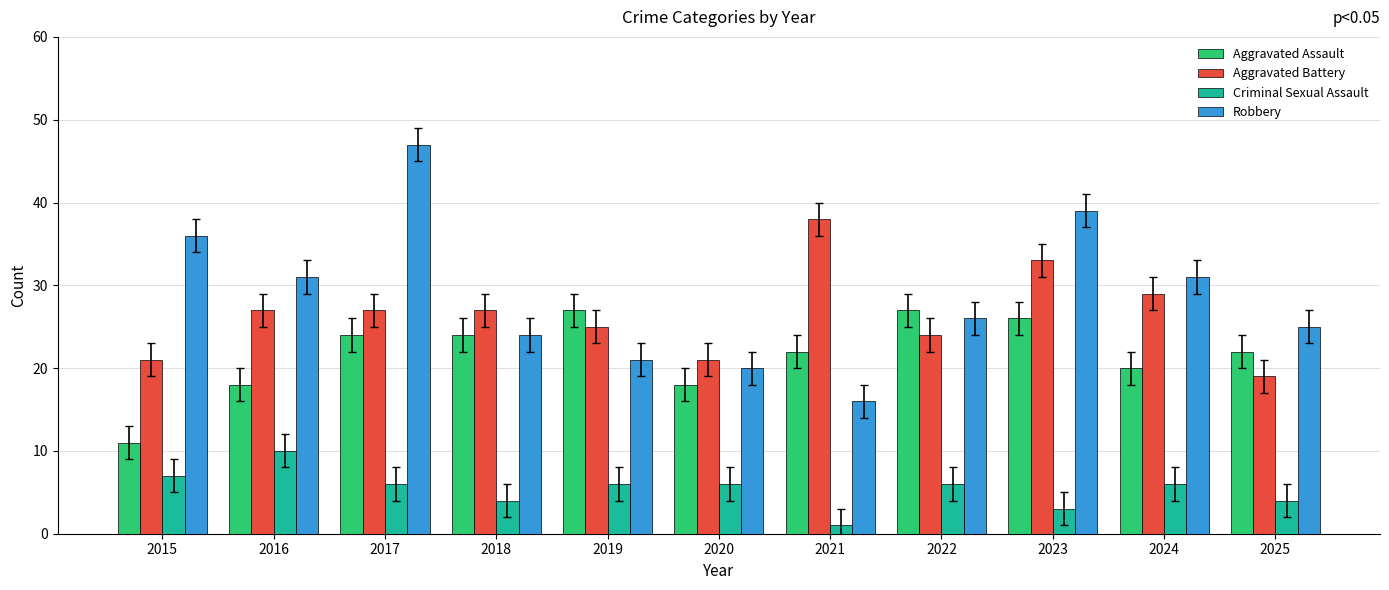

What are all the series names shown in the legend?

Aggravated Assault, Aggravated Battery, Criminal Sexual Assault, Robbery